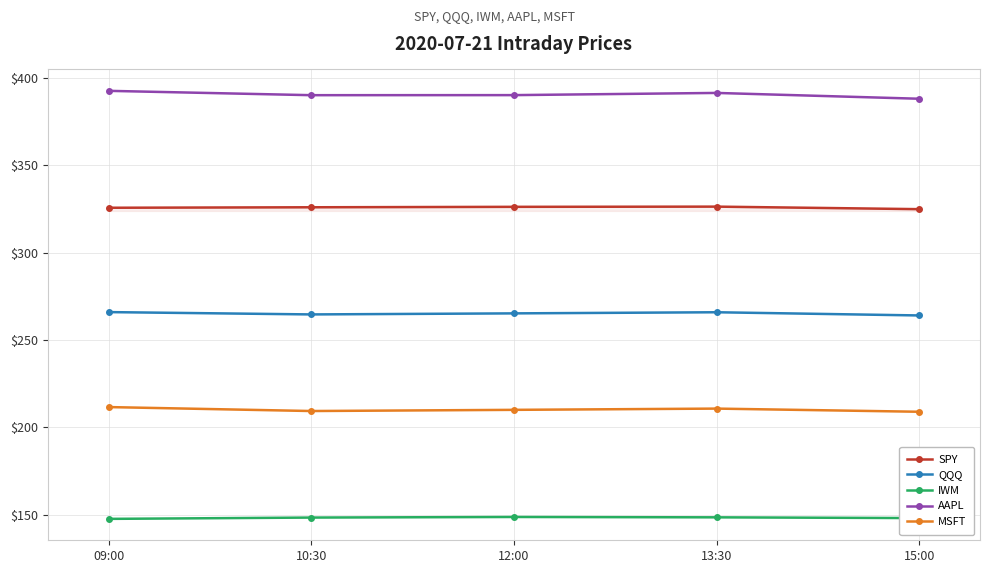

What is the difference between the highest and lowest values at 15:00?

240.2